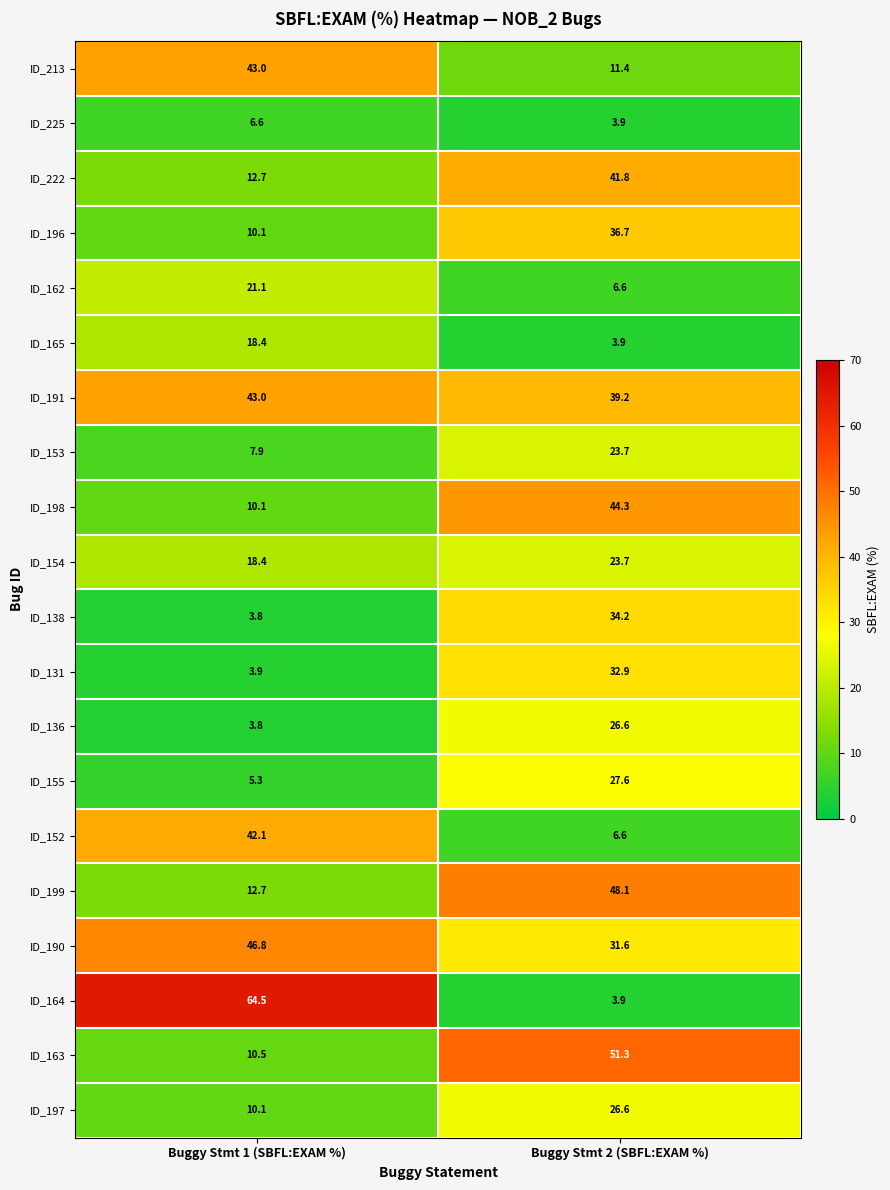

Is it true that ID_213 equals 43.0 at Buggy Stmt 1 (SBFL:EXAM %)?

True